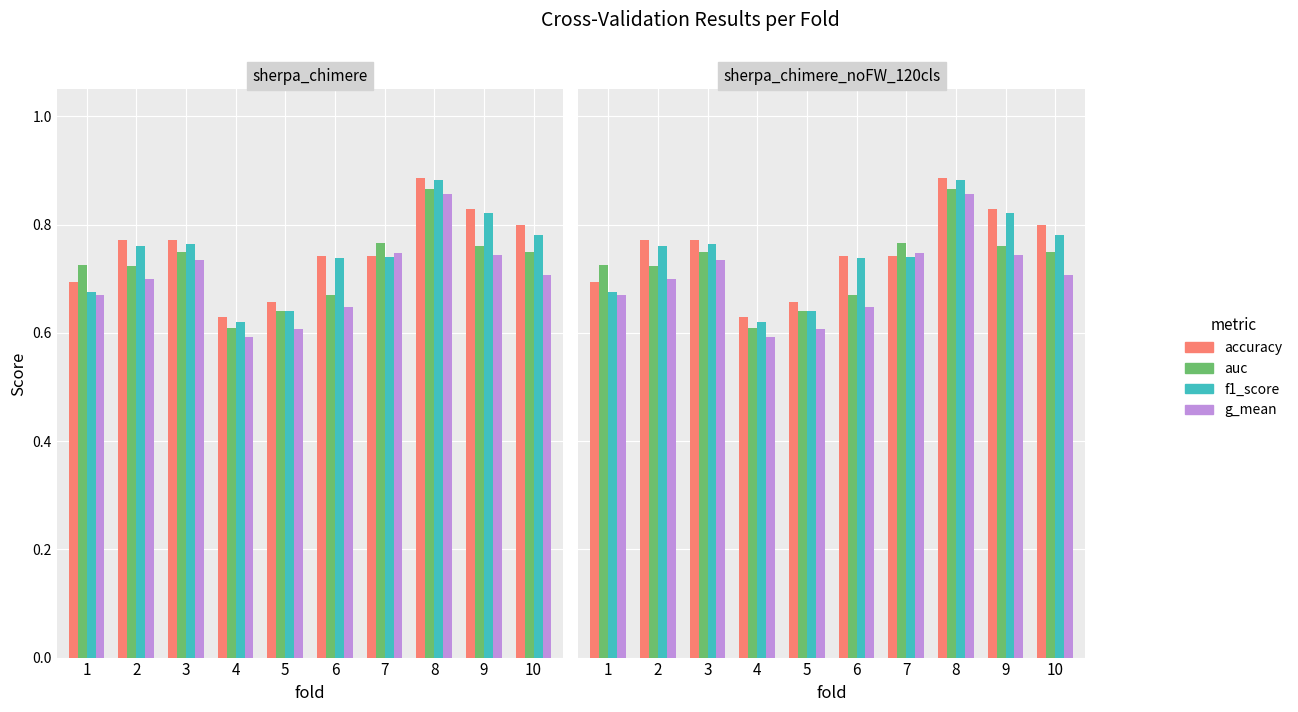

What is the difference between the second highest and second lowest values in the g_mean series?

0.1